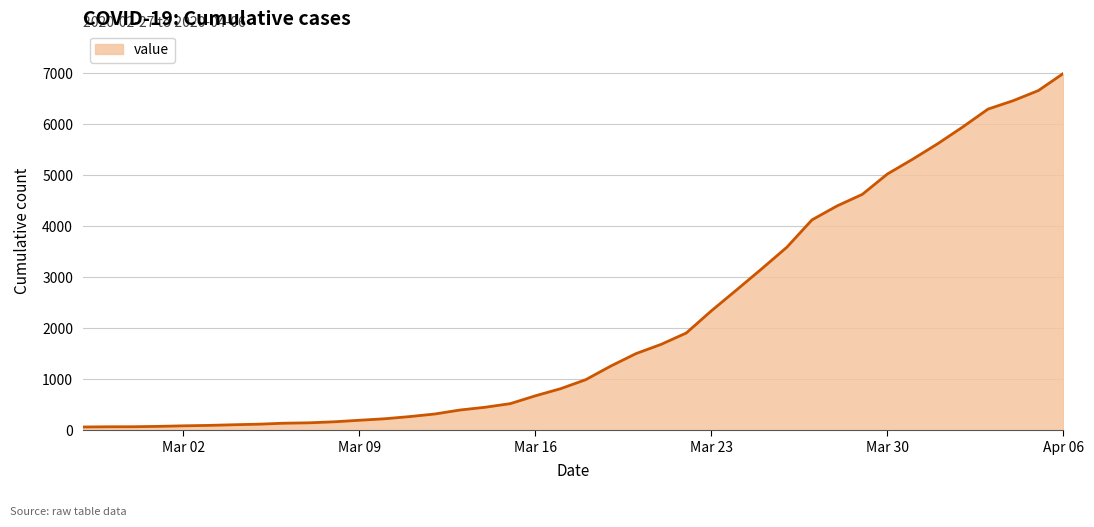

How many values are below 992?

20